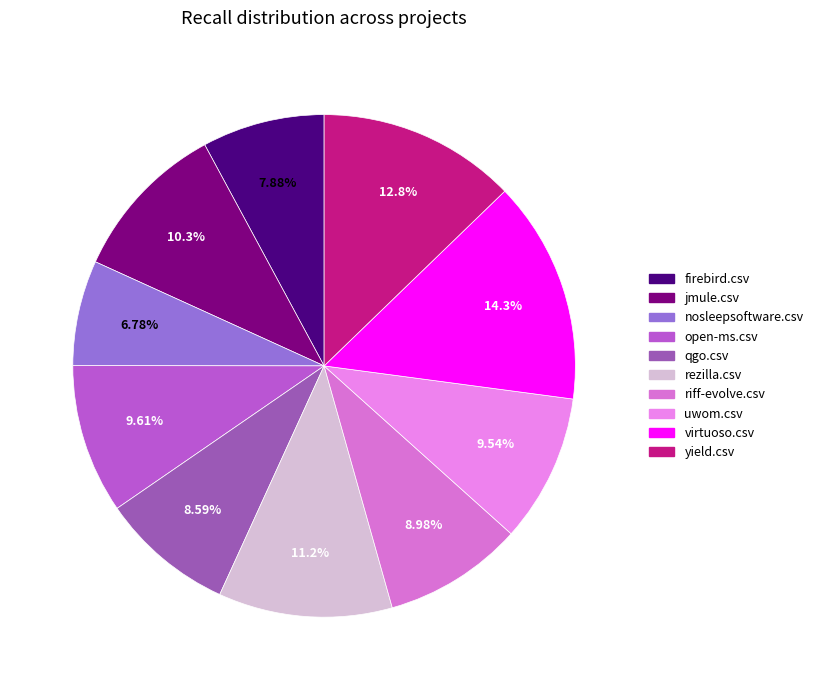

What is the smallest slice in the pie chart?

nosleepsoftware.csv